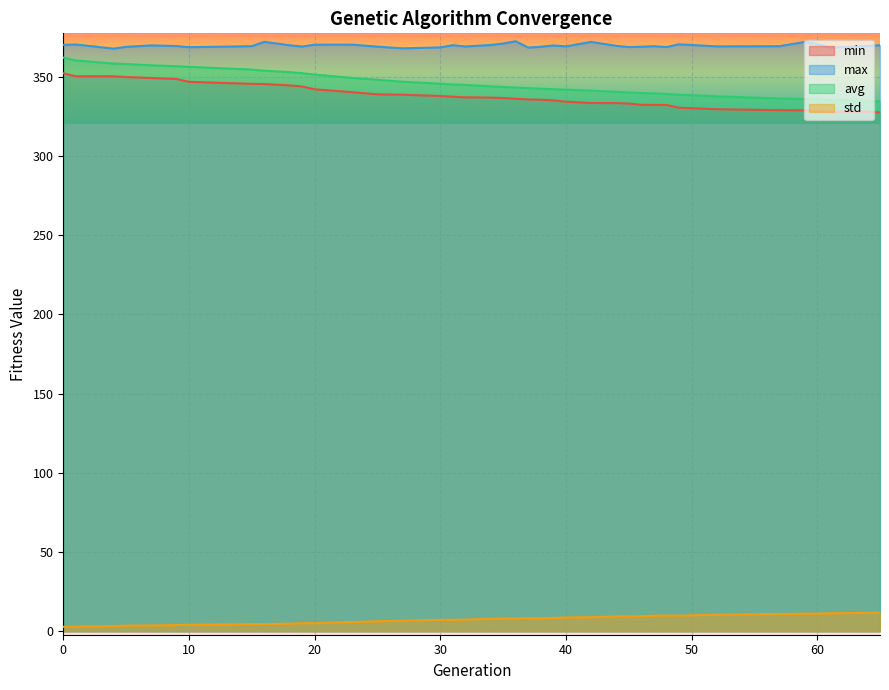

What is the value of the std point at the 27th from the left?

9.3